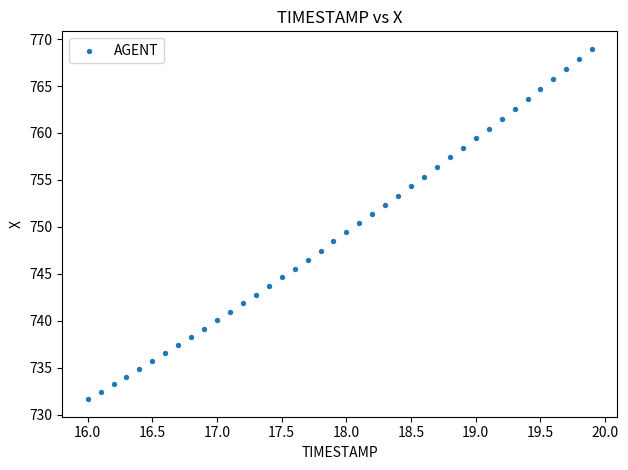

What is the range of Y values (max minus min)?

37.3